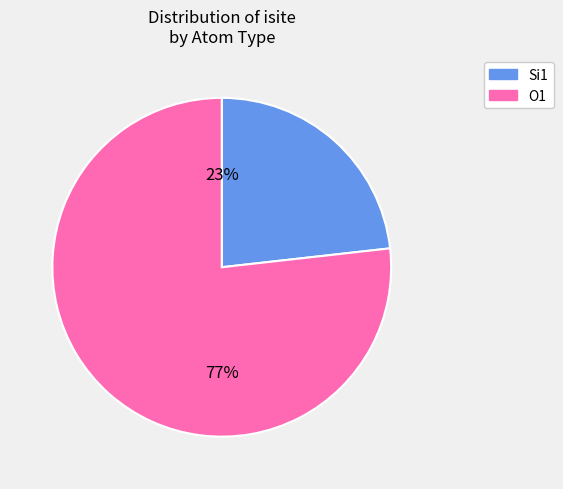

How many slices are in this pie chart?

2